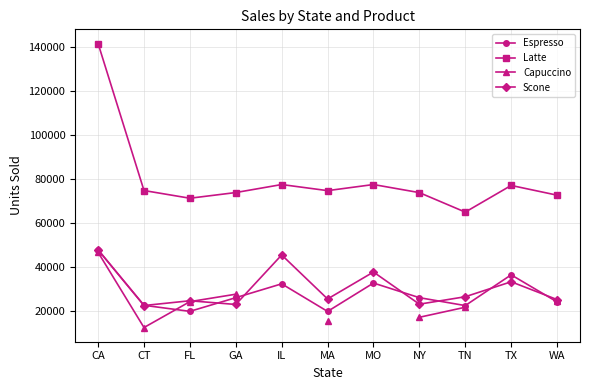

Does the chart have visible grid lines?

Yes